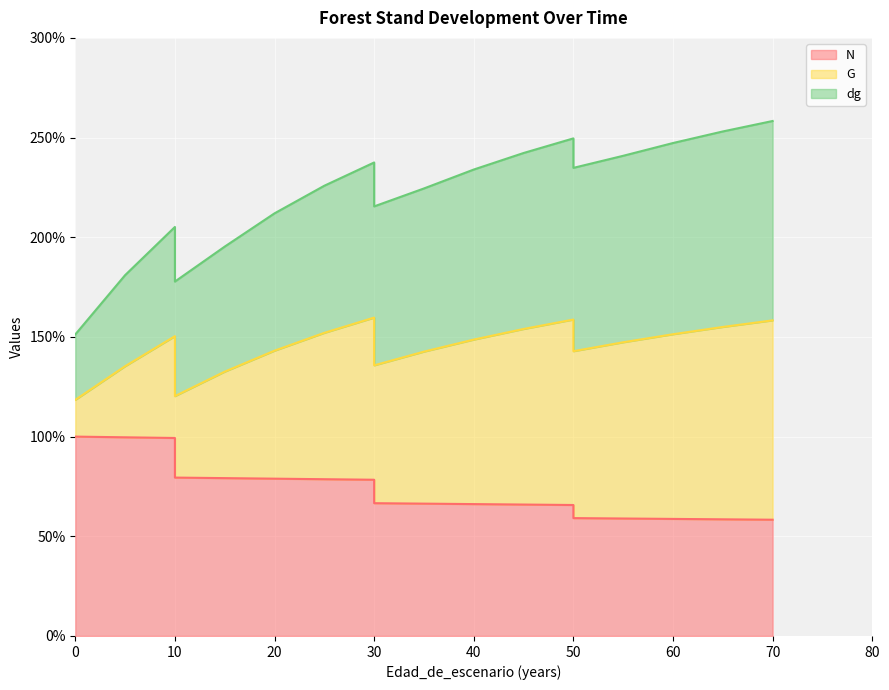

What is the average value of the N series?

74.6